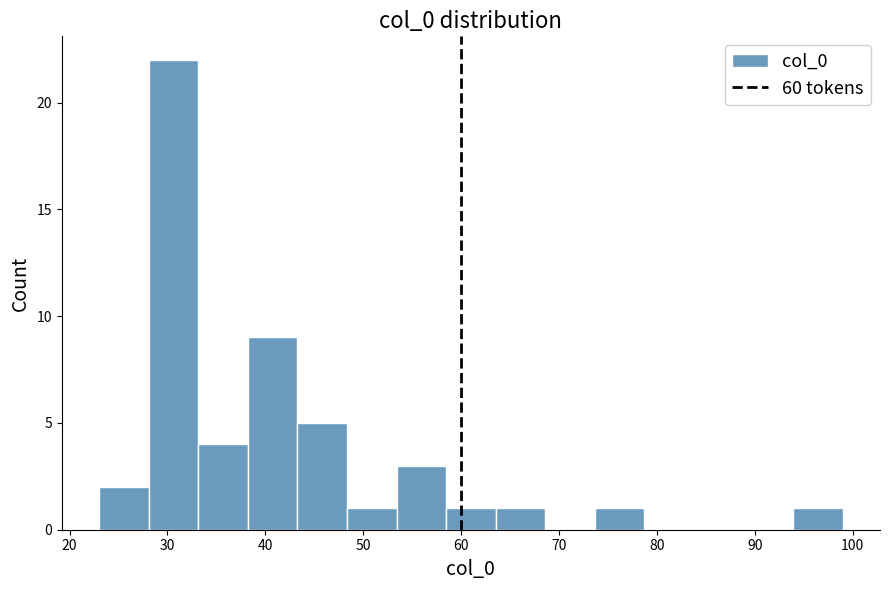

How tall is the bar that spans 38 to 43 on the x-axis? Neither the bar edges nor the heights are printed on the chart, so give them approximately, as read against the axes.

9